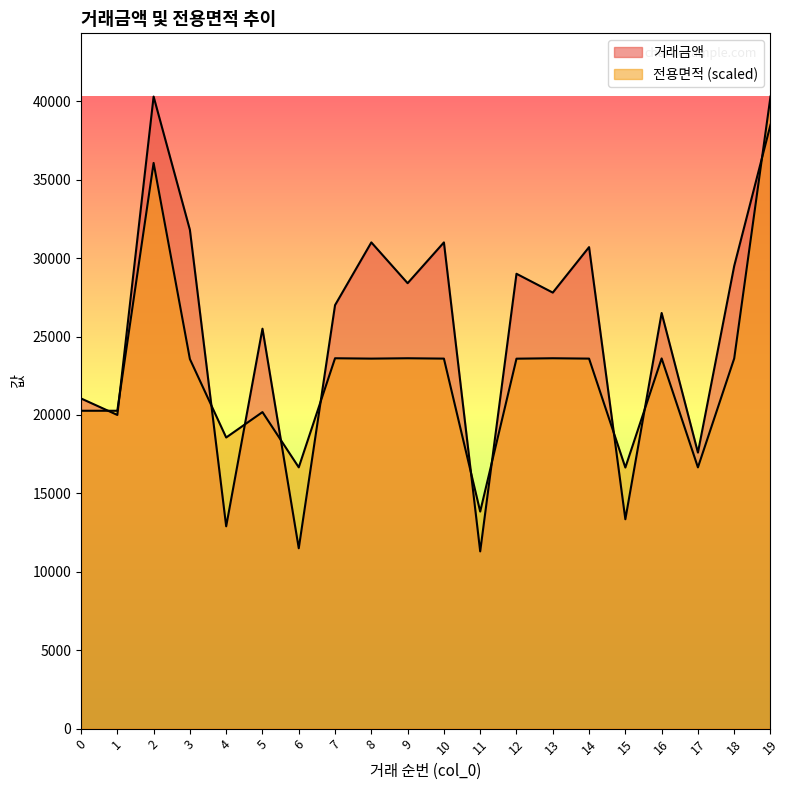

What is the value of the 거래금액 point at the 3rd from the left?

40300.0